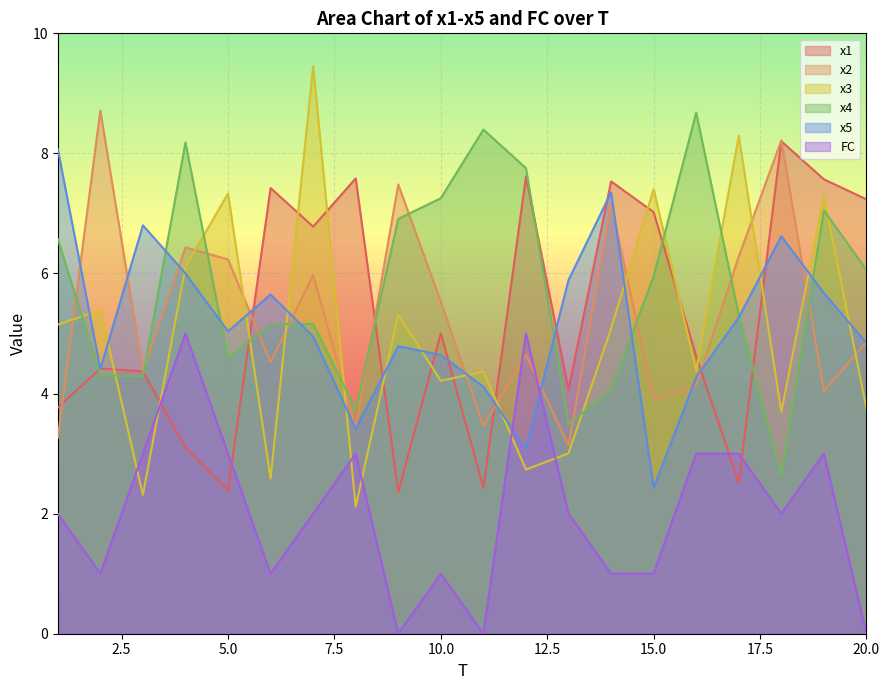

True or false: x1 has more than 2 interior local peaks.

True